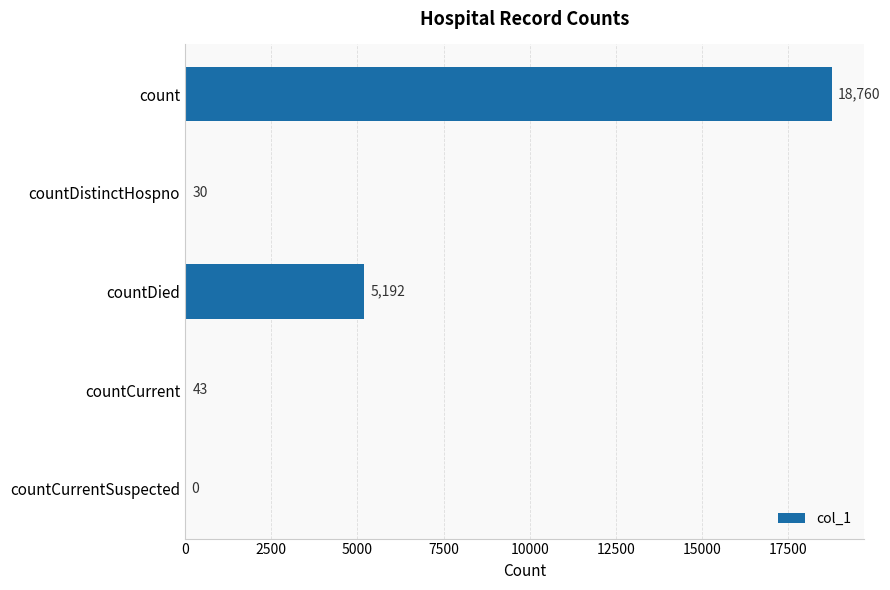

Reading top to bottom, what are all the values shown in this chart?

count=18760	countDistinctHospno=30	countDied=5192	countCurrent=43	countCurrentSuspected=0